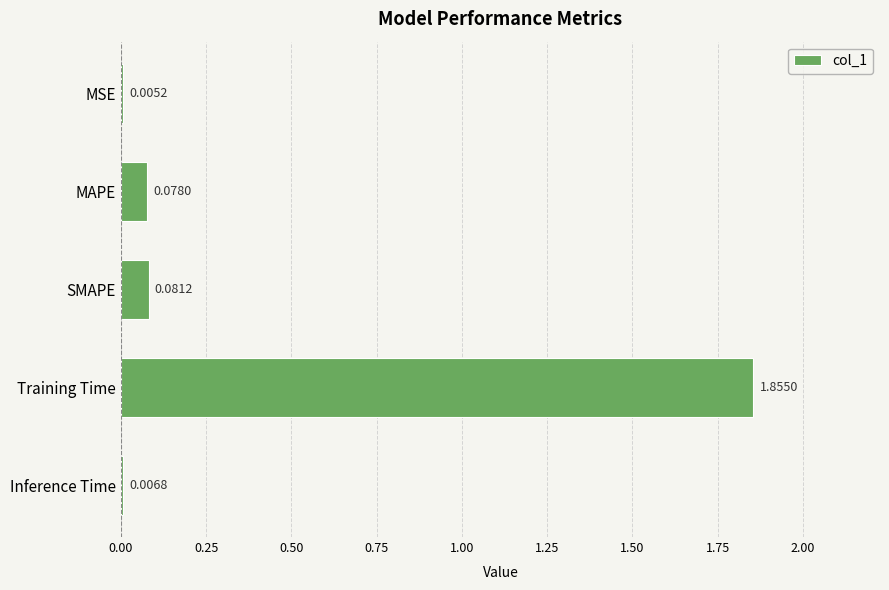

What is the sum of all values?

2.0